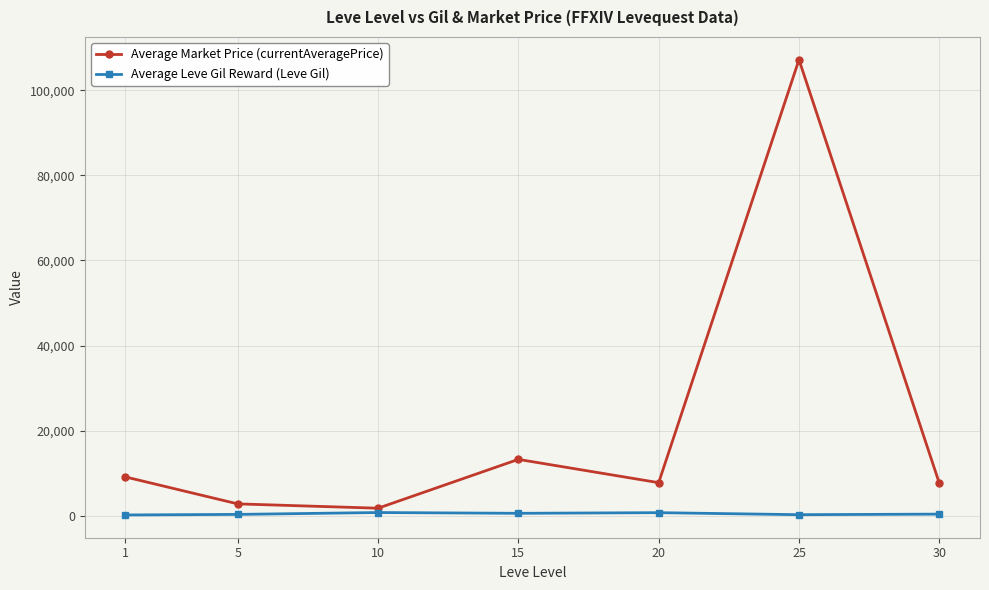

At how many categories does at least one series exceed 16269?

1